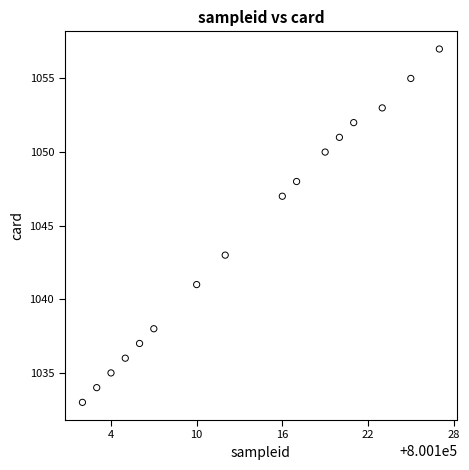

What is the range of Y values (max minus min)?

24